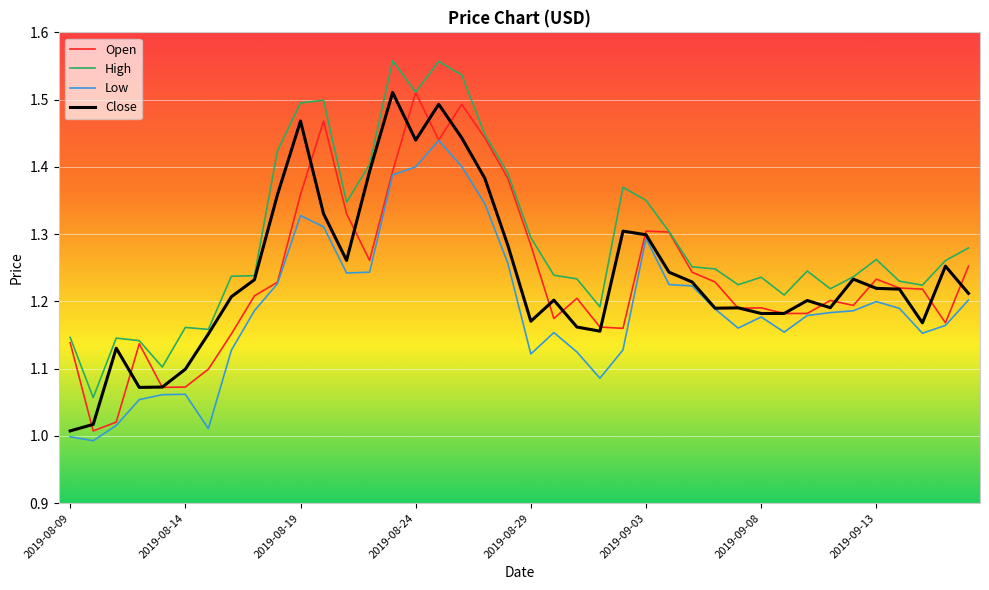

Which series has the largest total across all categories?

High